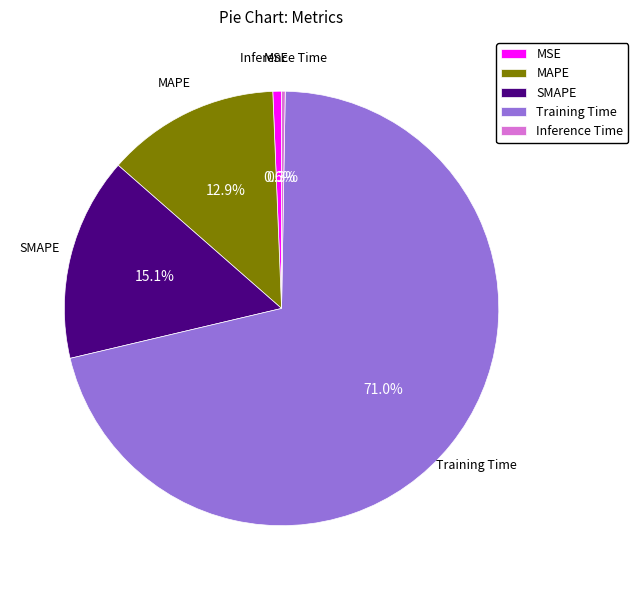

Which category has the biggest portion of the pie?

Training Time